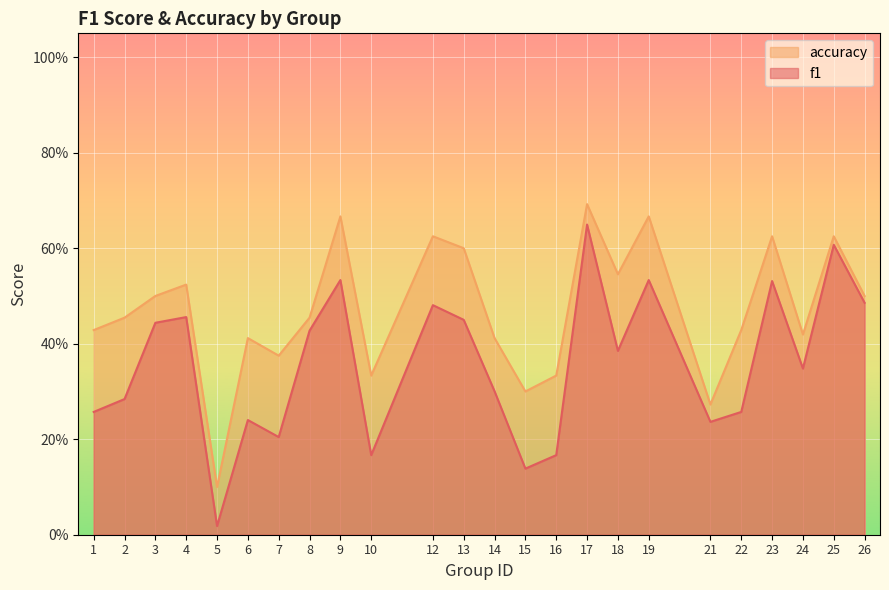

Between 5 and 15, which series saw the biggest shift?

accuracy